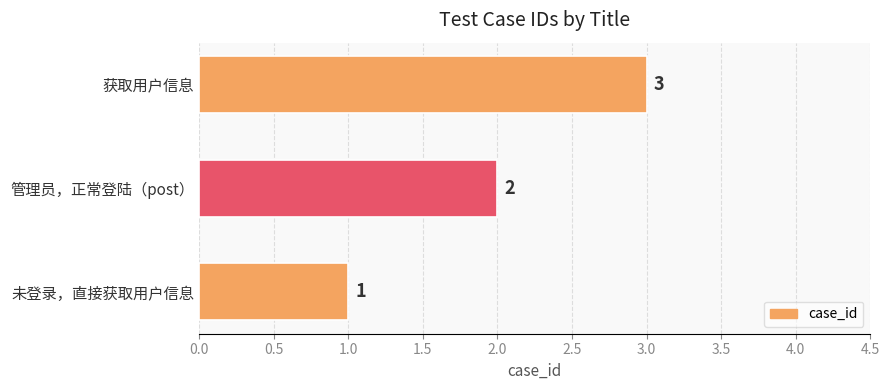

The chart shows a value of 1 at 未登录，直接获取用户信息. True or false?

True